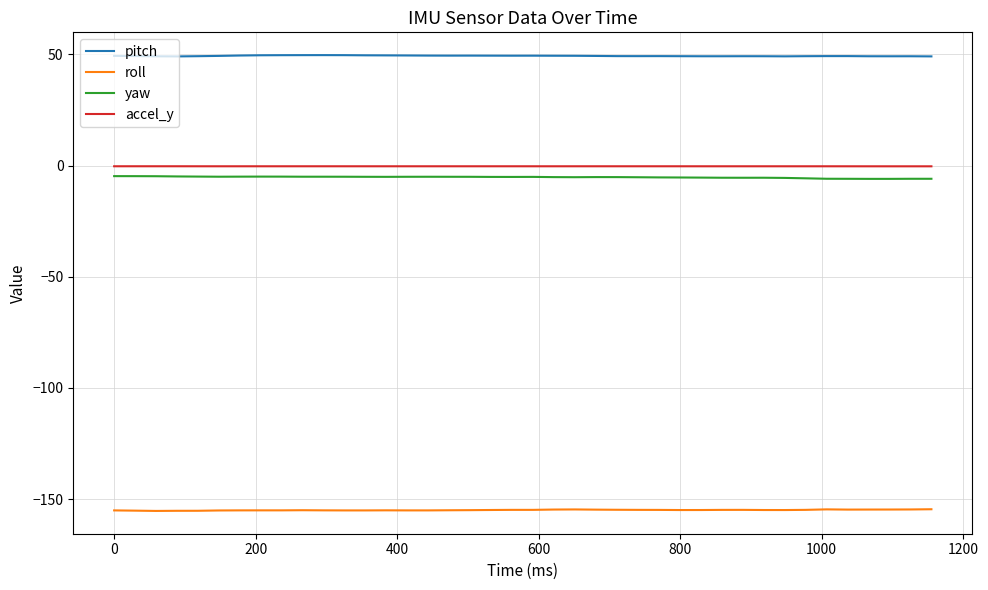

True or false: pitch has more than 0 points higher than both neighbors.

True